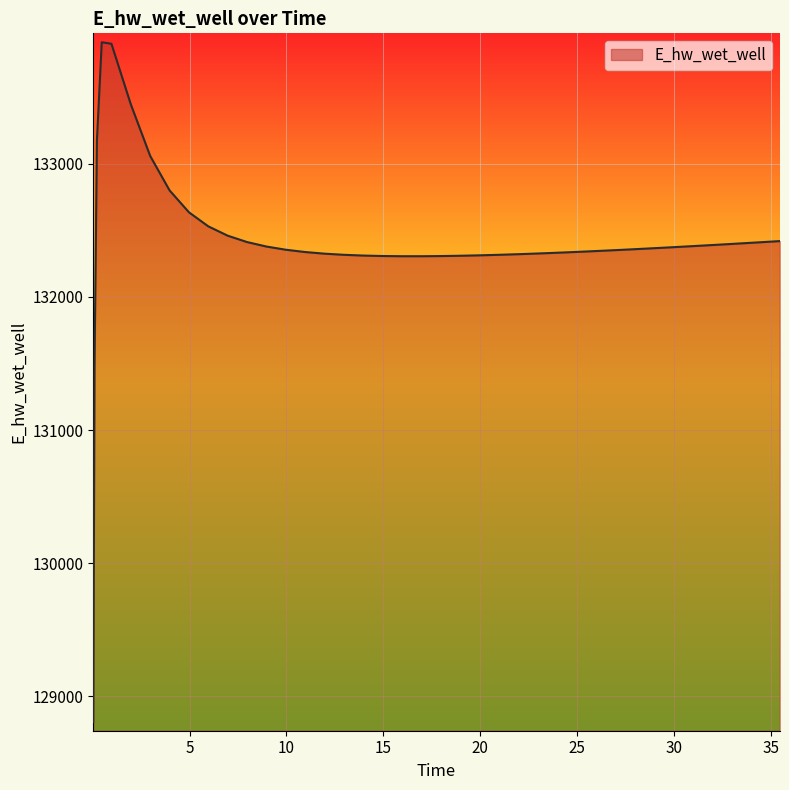

What is the greatest value displayed?

133914.1